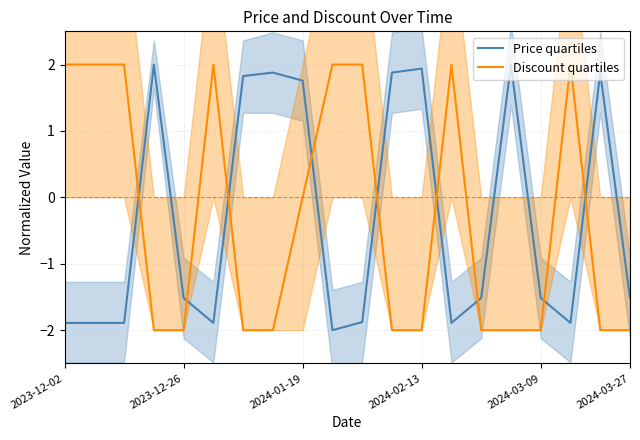

Is it true that Price quartiles equals 3.0 at 15?

False